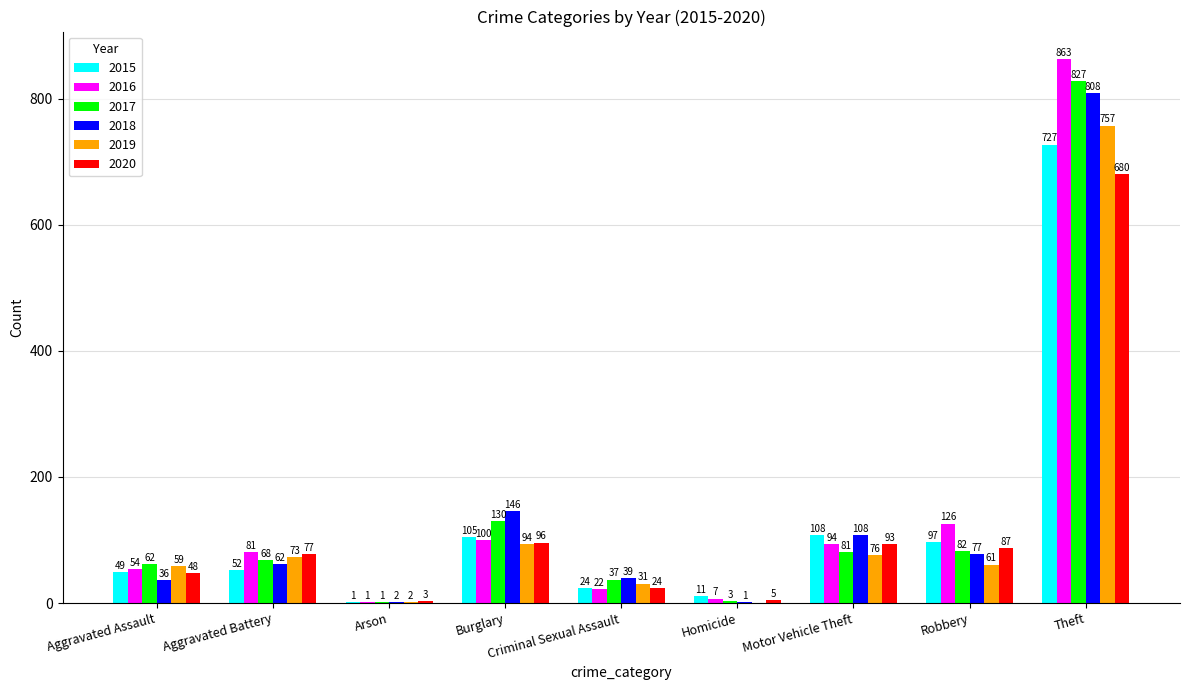

Which series changed the most between Criminal Sexual Assault and Robbery?

2016